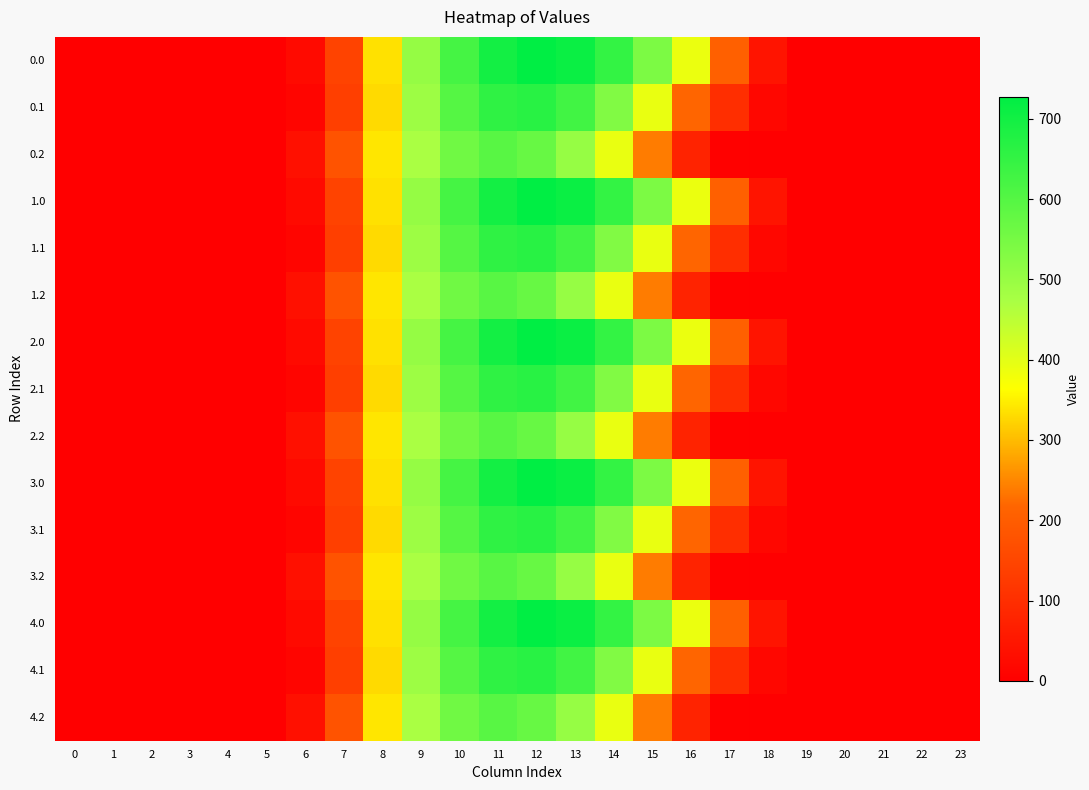

How many series are shown in this chart?

15